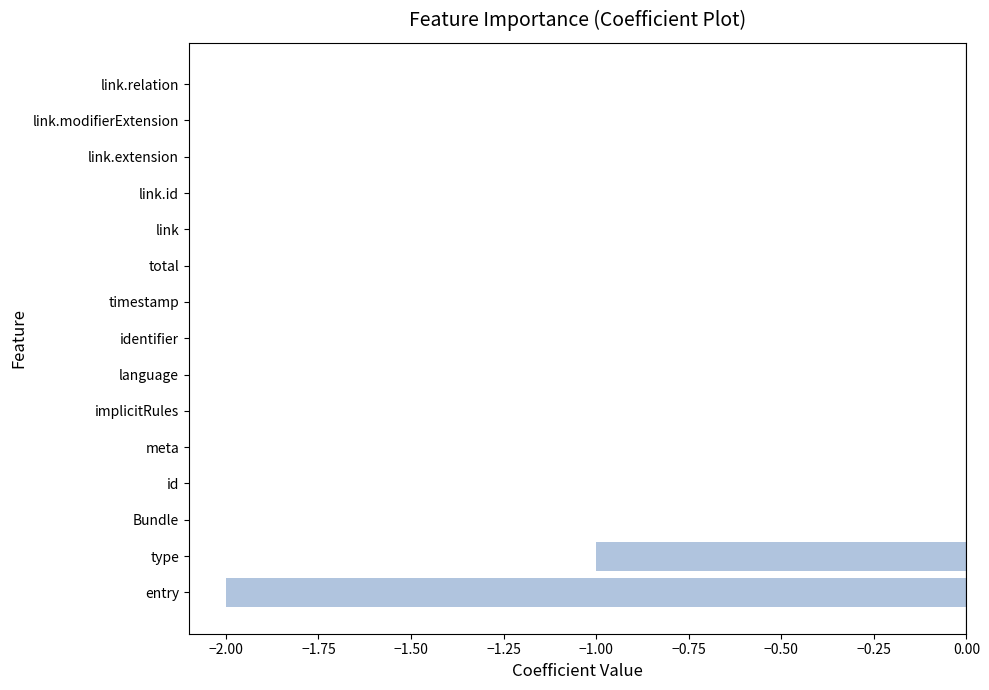

Between link.extension and type, which is larger?

link.extension